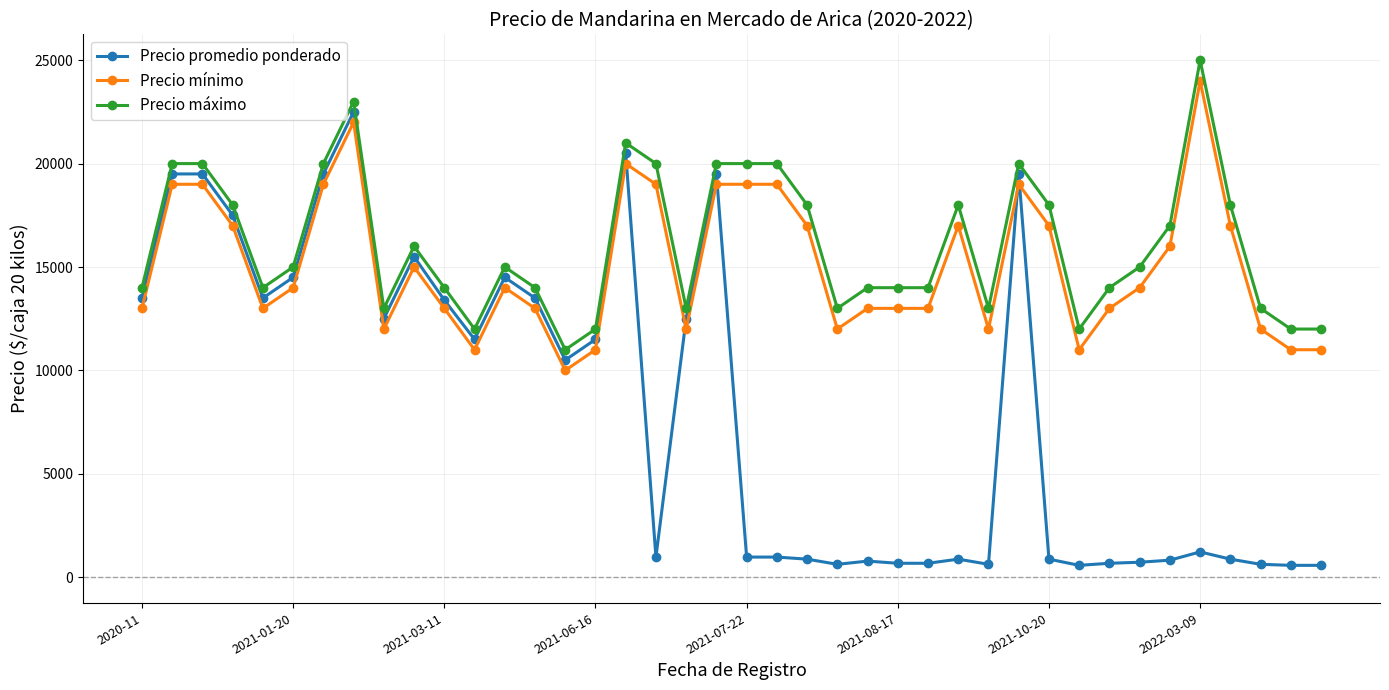

What is the difference between the second highest and minimum values in the Precio mínimo series?

12000